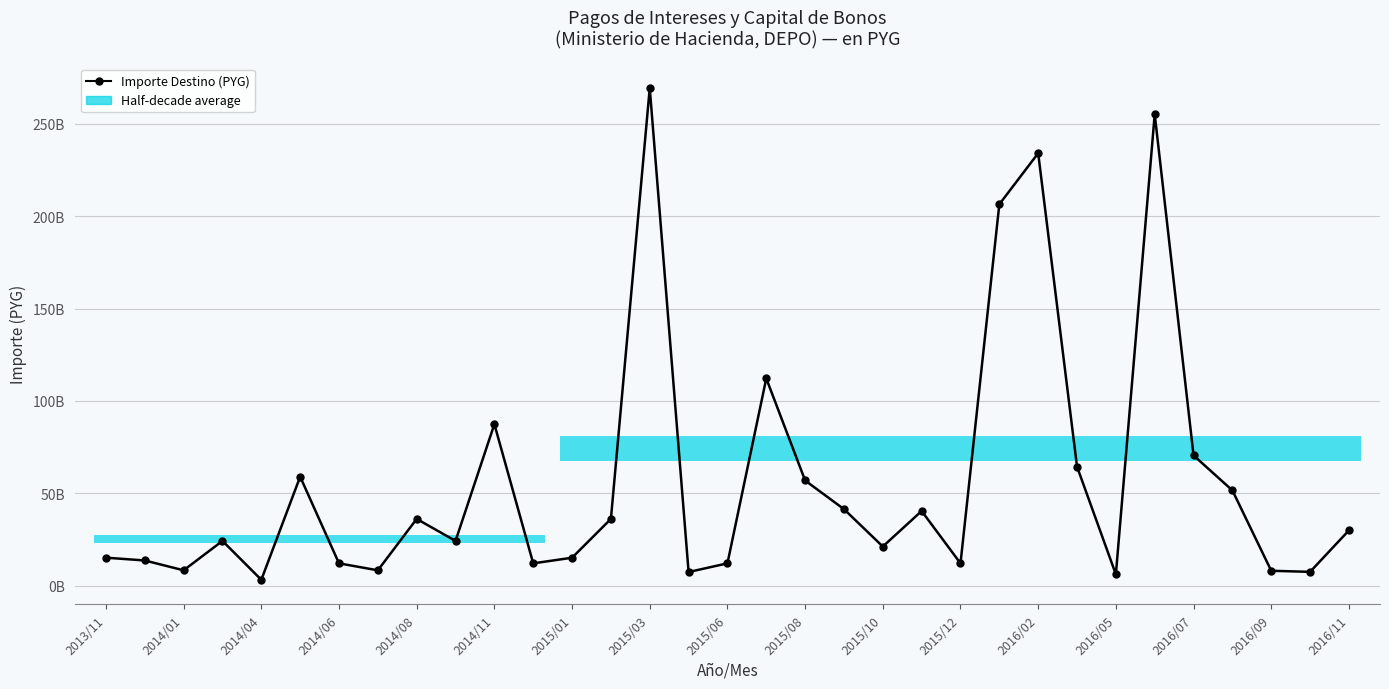

The chart shows a value of 29396343193 at 2015/10. True or false?

False